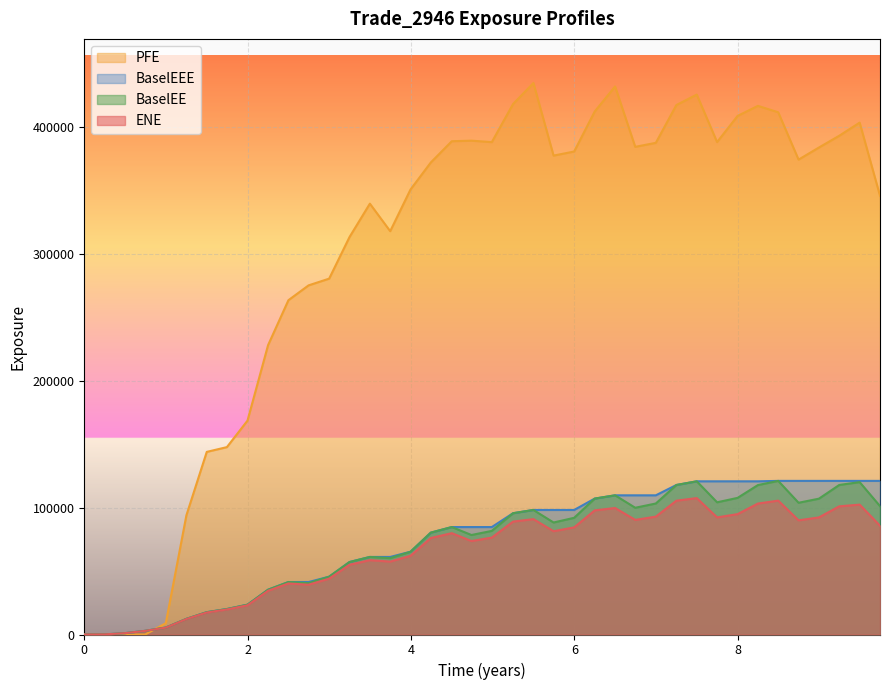

True or false: BaselEE and BaselEEE intersect in this chart.

False